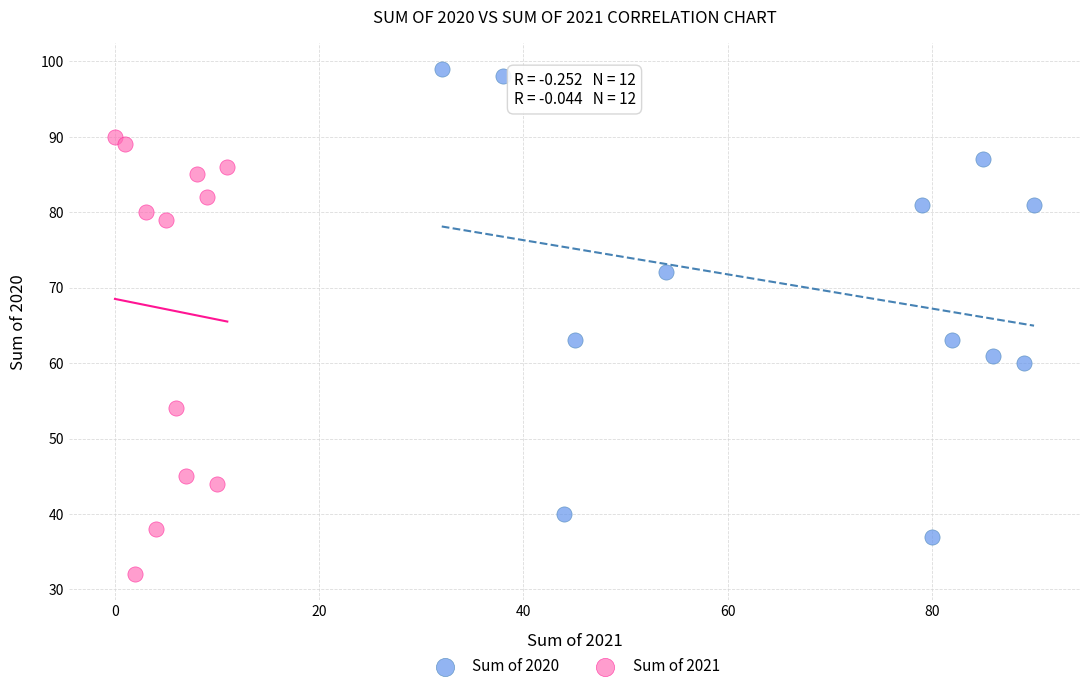

Which series reaches the minimum Y coordinate?

Sum of 2021